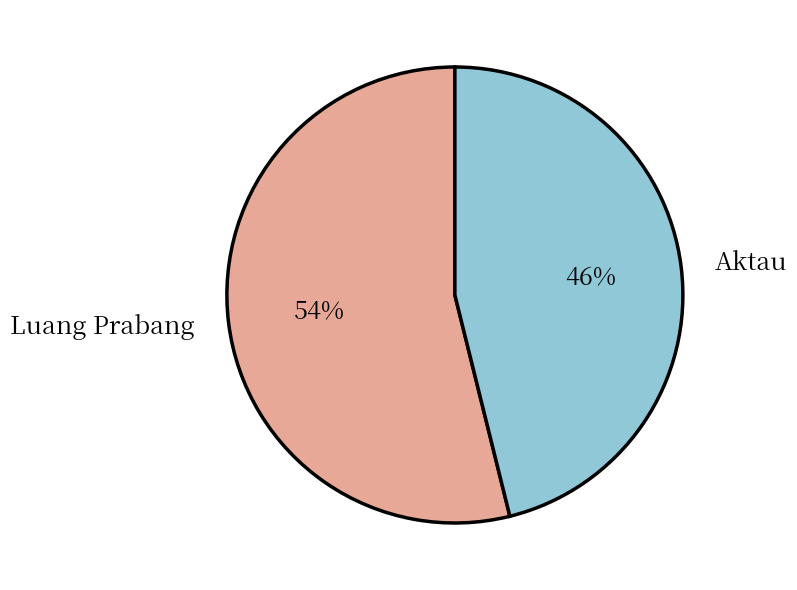

To the nearest percent, what is the difference between the Aktau and Luang Prabang slice percentages?

8%